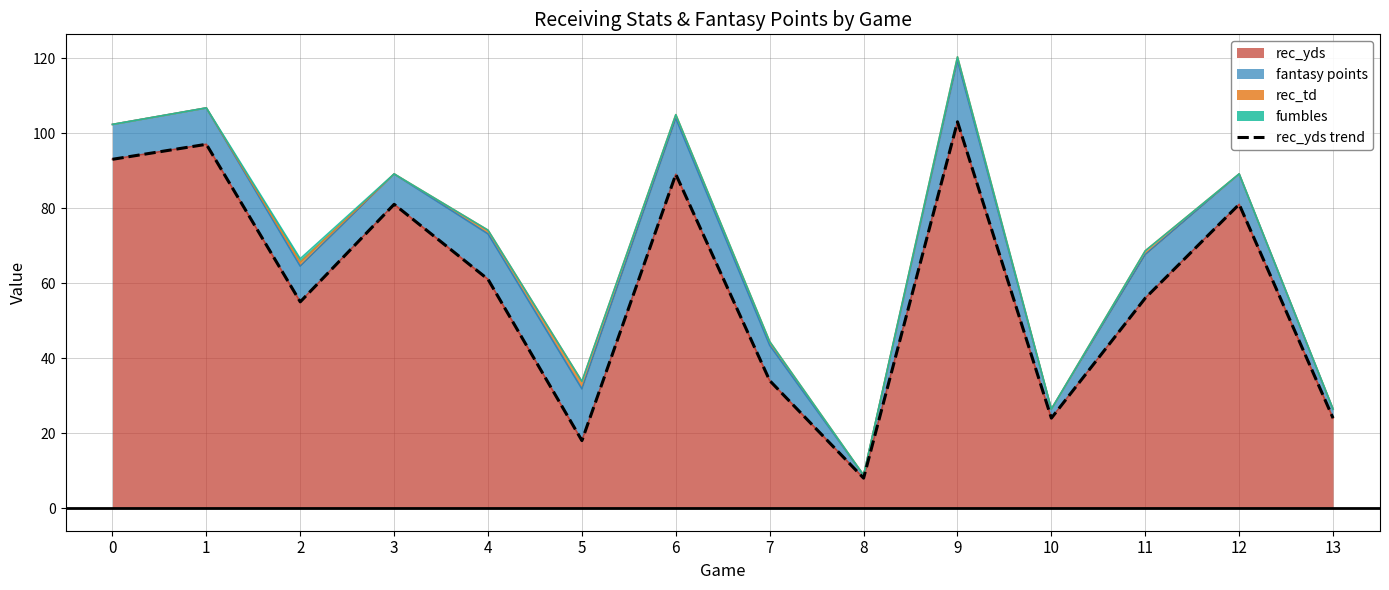

Where is rec_td nearest to the value 1?

2